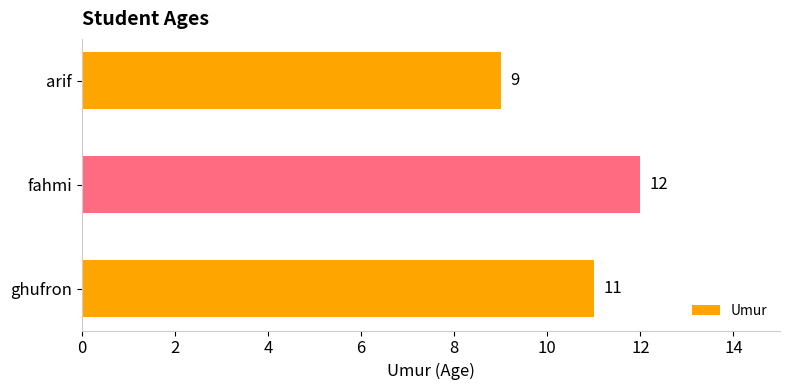

Which label corresponds to the smallest value in the chart?

arif